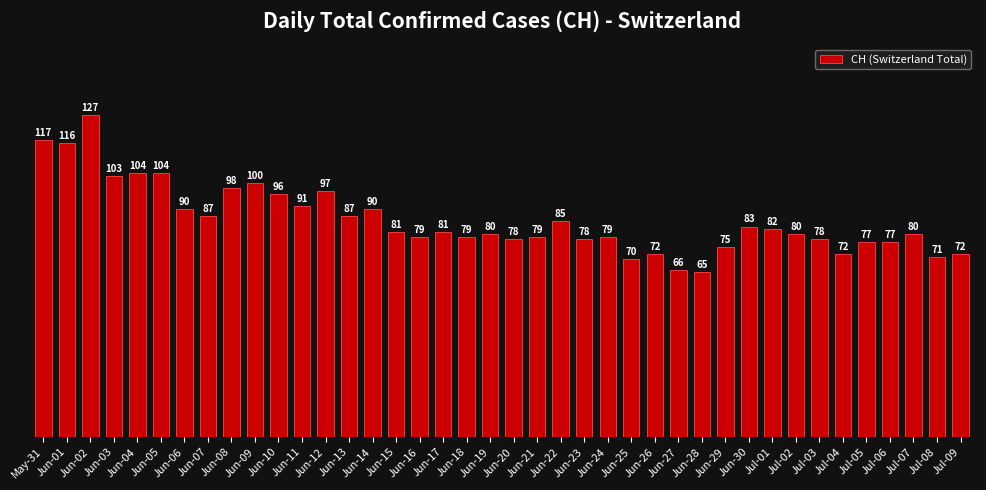

What is the average value?

86